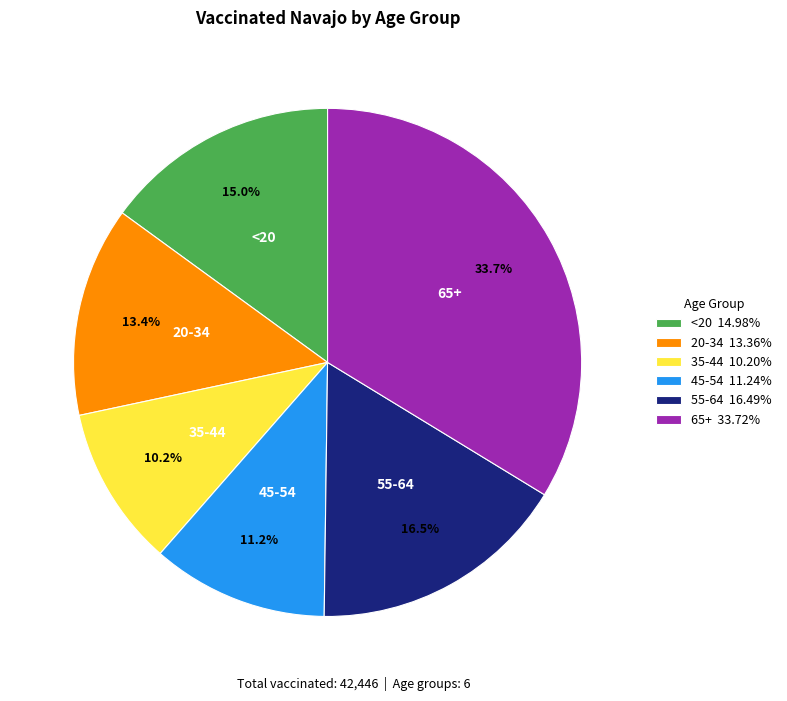

What percentage do 45-54 and 55-64 together represent?

27.7%